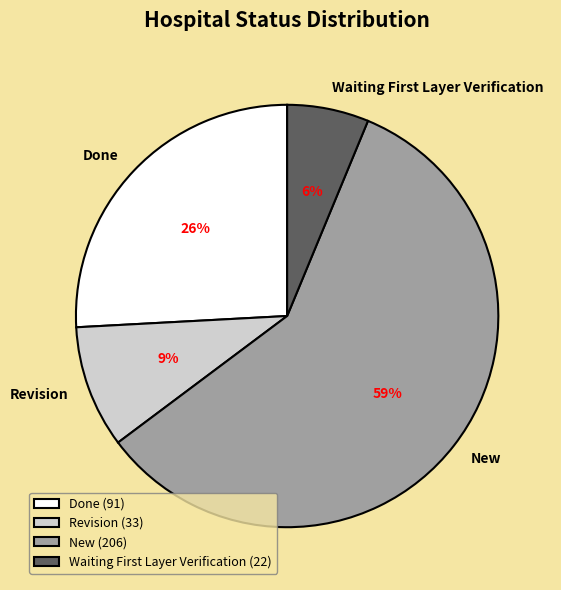

Which has a higher value, New or Revision?

New